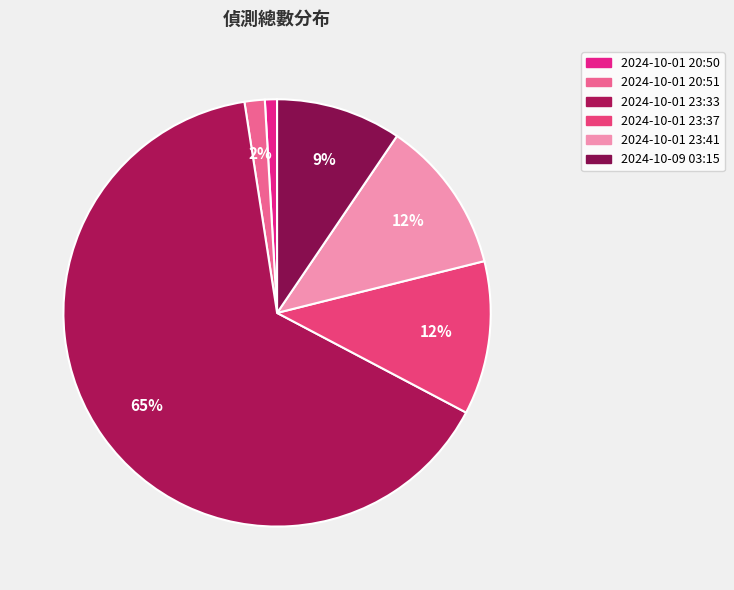

What portion of the pie excludes 2024-10-01 23:33?

35.2%